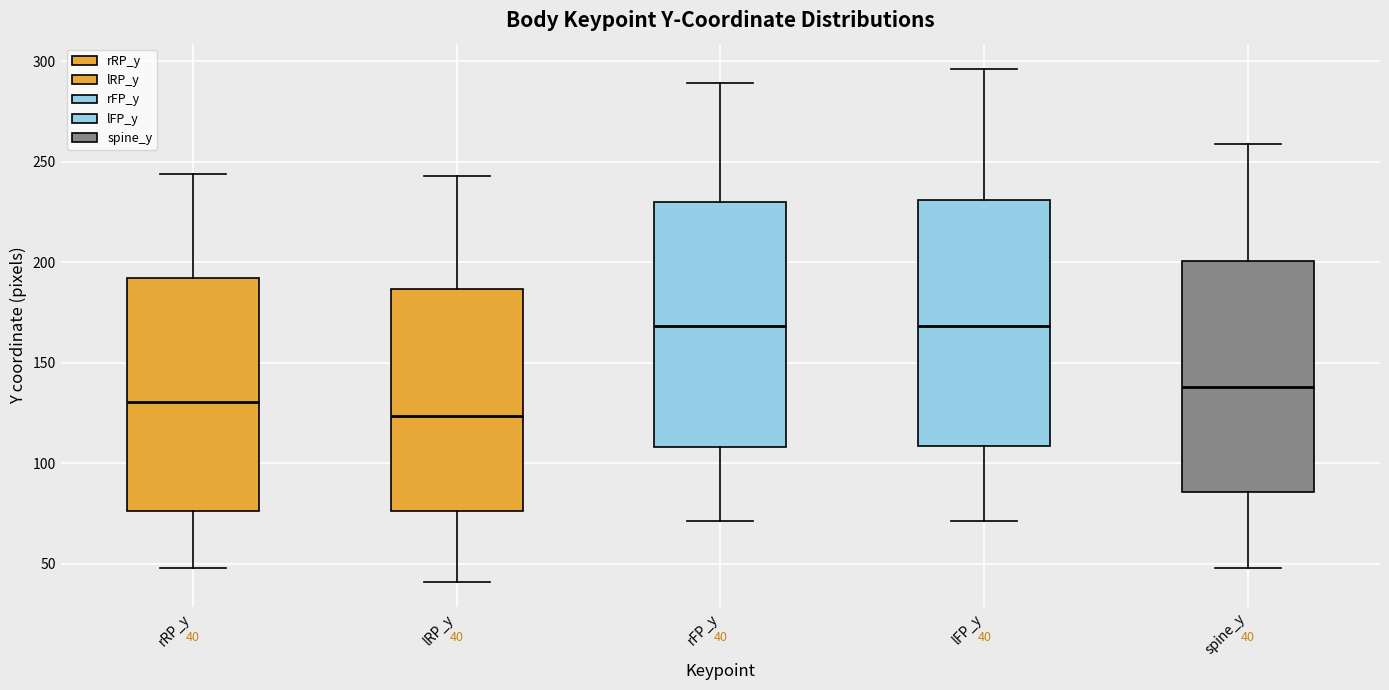

Which box's median line is the lowest?

lRP_y